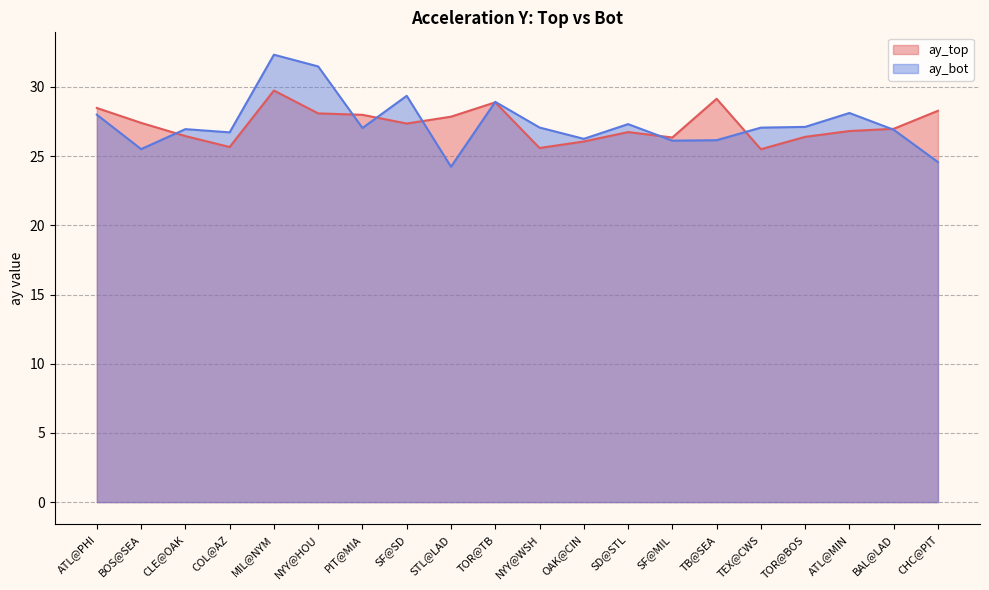

Reading left to right, transcribe all the data shown in this chart.

ay_top: ATL@PHI=28.5	BOS@SEA=27.4	CLE@OAK=26.4	COL@AZ=25.7	MIL@NYM=29.7	NYY@HOU=28.1	PIT@MIA=28.0	SF@SD=27.4	STL@LAD=27.9	TOR@TB=28.9	NYY@WSH=25.6	OAK@CIN=26.1	SD@STL=26.7	SF@MIL=26.3	TB@SEA=29.1	TEX@CWS=25.5	TOR@BOS=26.4	ATL@MIN=26.8	BAL@LAD=27.0	CHC@PIT=28.3
ay_bot: ATL@PHI=28.0	BOS@SEA=25.5	CLE@OAK=26.9	COL@AZ=26.7	MIL@NYM=32.3	NYY@HOU=31.5	PIT@MIA=27.0	SF@SD=29.4	STL@LAD=24.2	TOR@TB=28.9	NYY@WSH=27.1	OAK@CIN=26.2	SD@STL=27.3	SF@MIL=26.1	TB@SEA=26.2	TEX@CWS=27.1	TOR@BOS=27.1	ATL@MIN=28.1	BAL@LAD=26.9	CHC@PIT=24.6